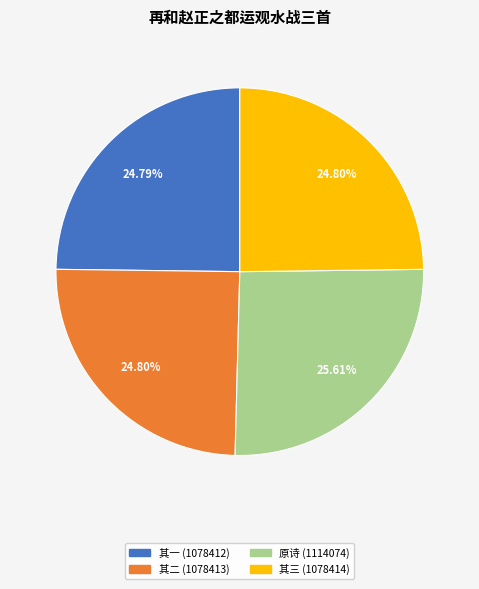

Is there any slice that represents more than half of the pie?

No